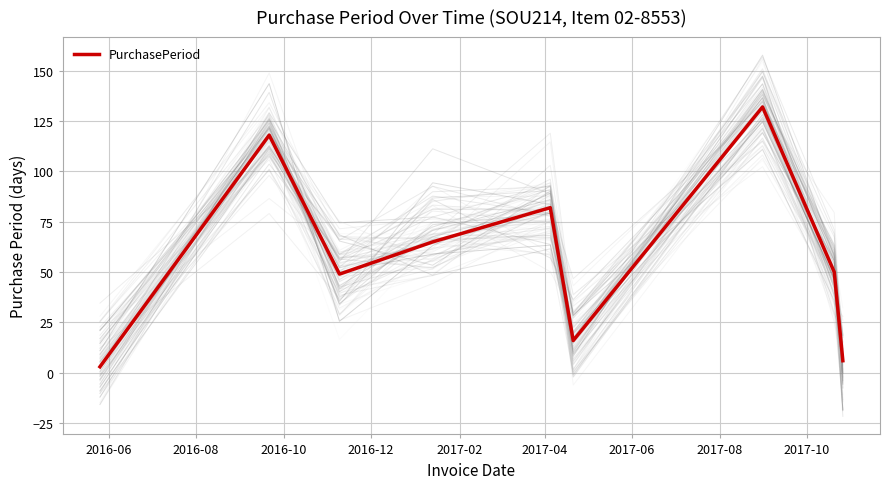

What is the highest value of the PurchasePeriod series?

132